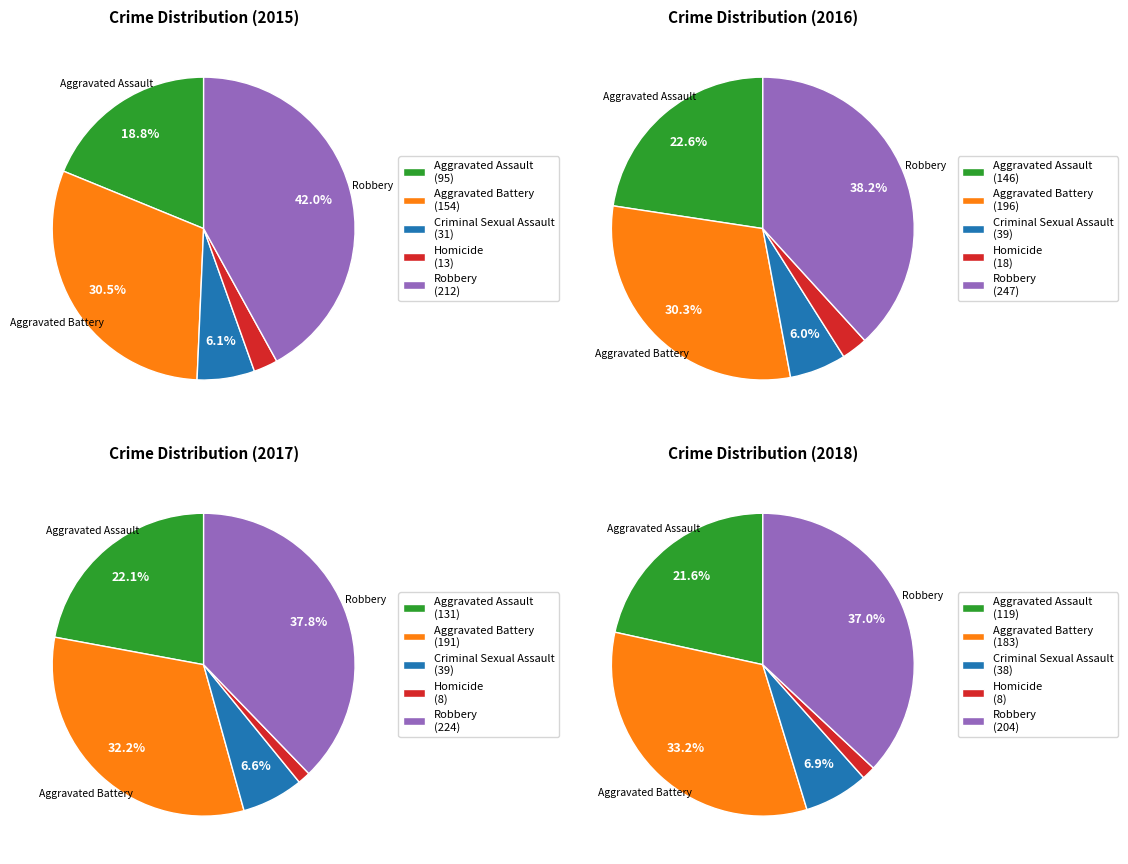

Rank the series by their average value, from highest to lowest.

2016, 2017, 2018, 2015